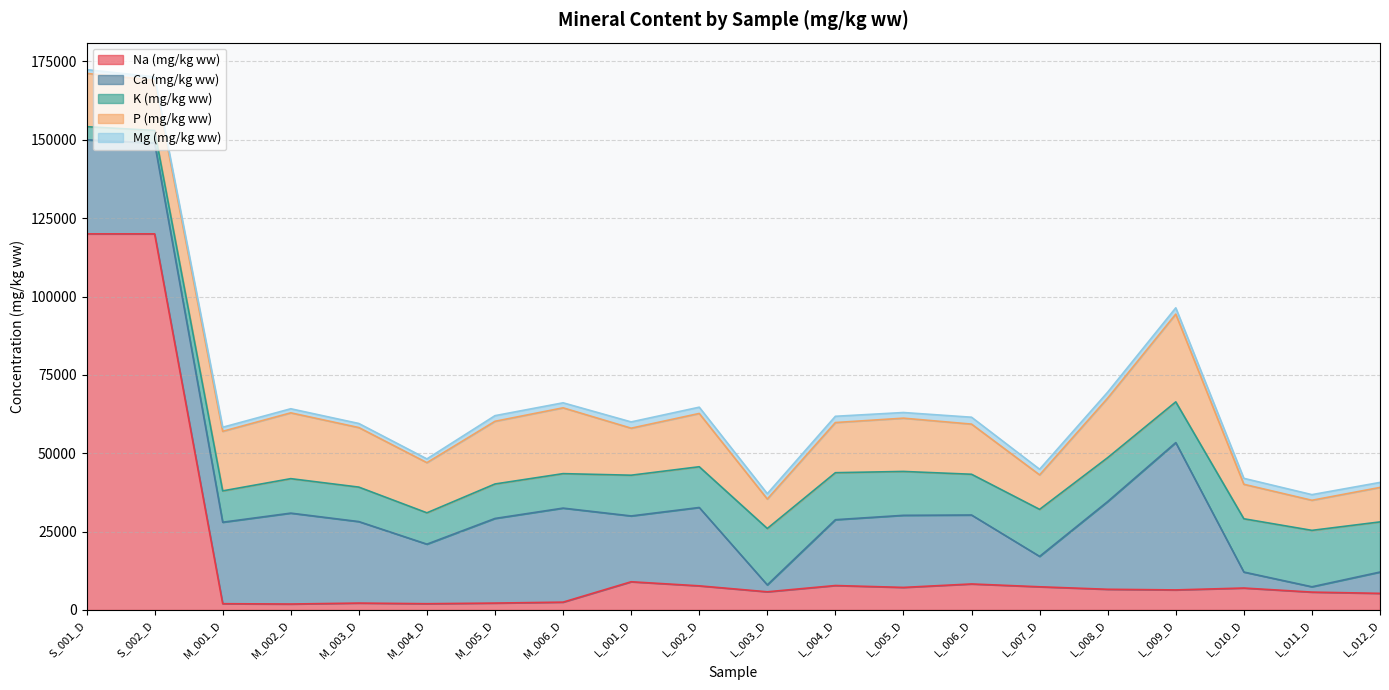

How many times do P (mg/kg ww) and Ca (mg/kg ww) cross each other?

5